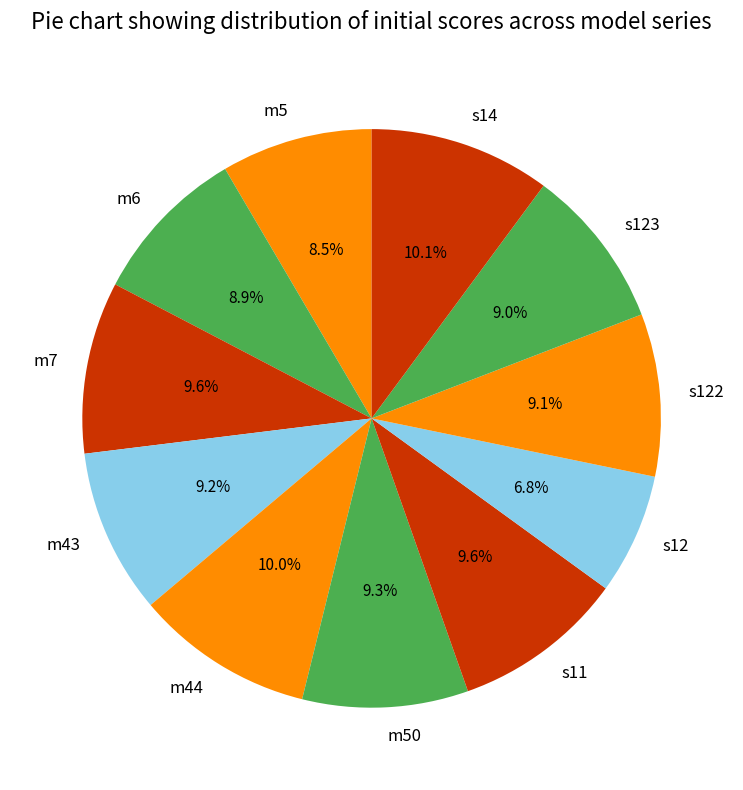

Which slice is the smallest?

s12